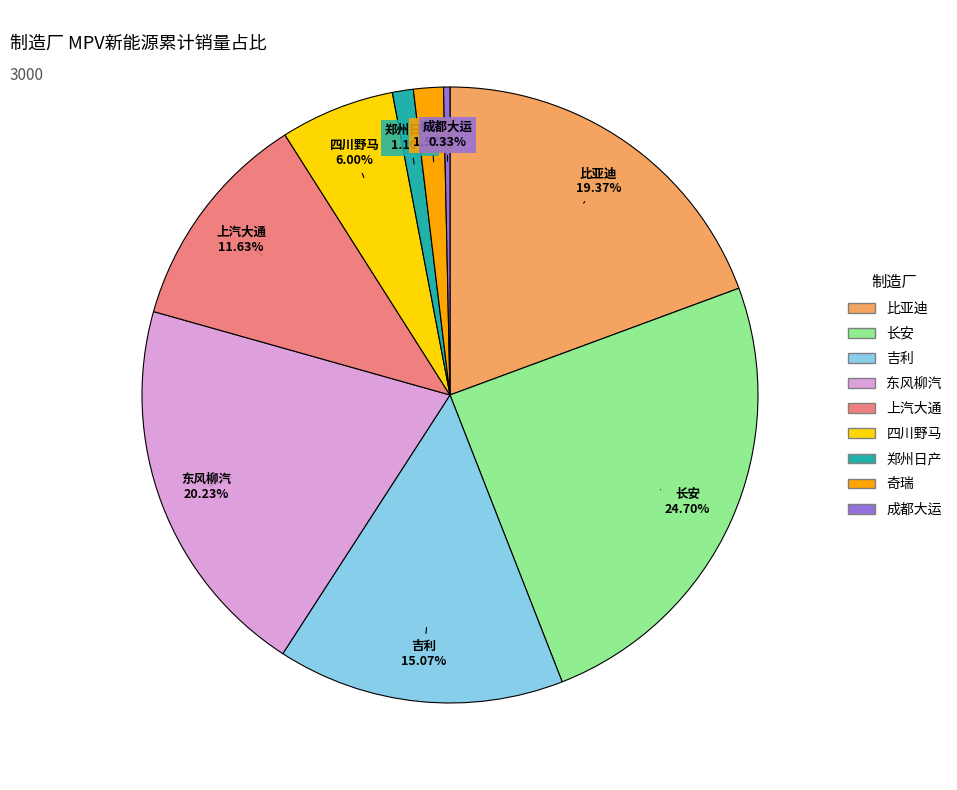

Which has a higher value, 四川野马 or 成都大运?

四川野马